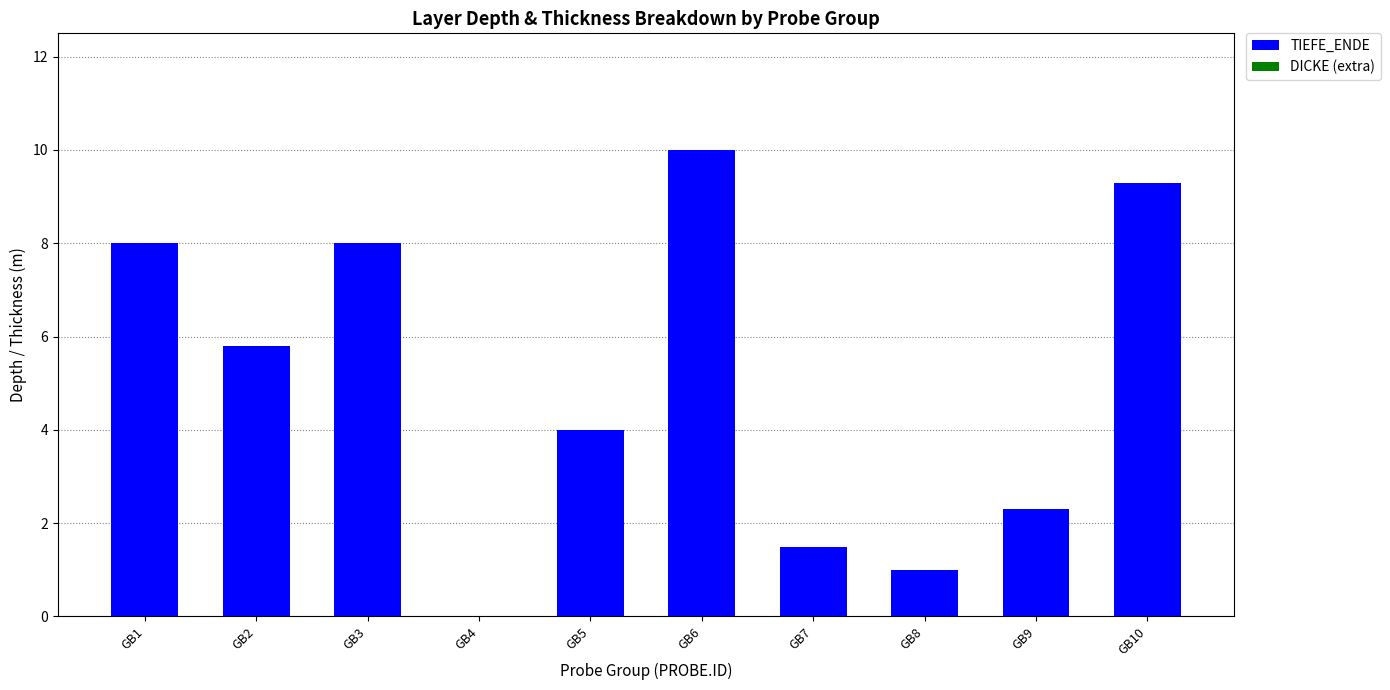

Which has a higher value, GB8 or GB10?

GB10